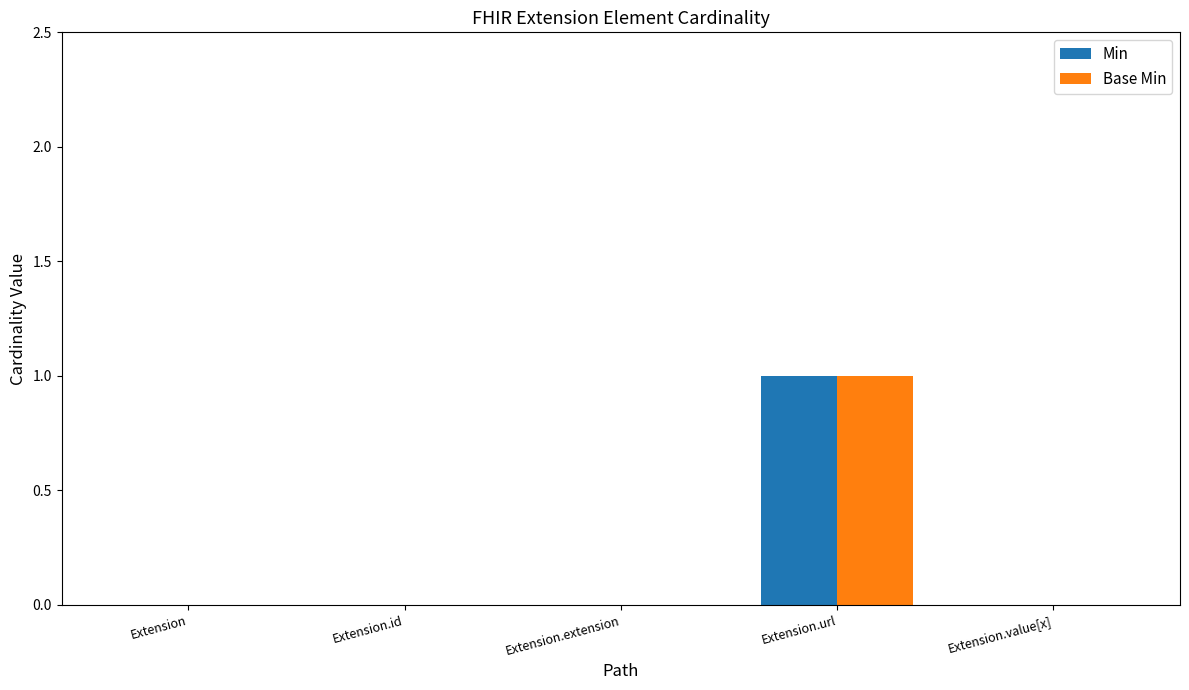

Which label corresponds to the largest value in the chart?

Extension.url